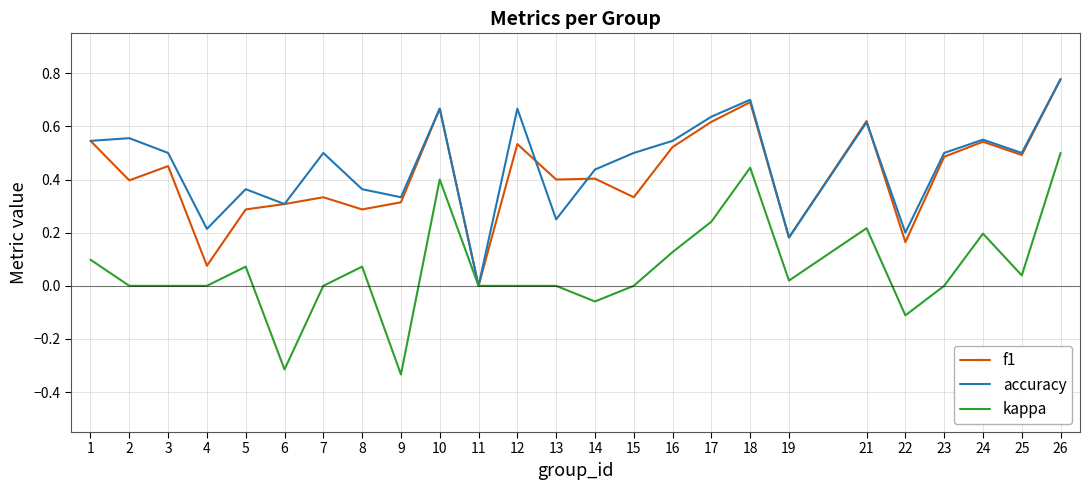

At which category is the sum across all series the highest?

26